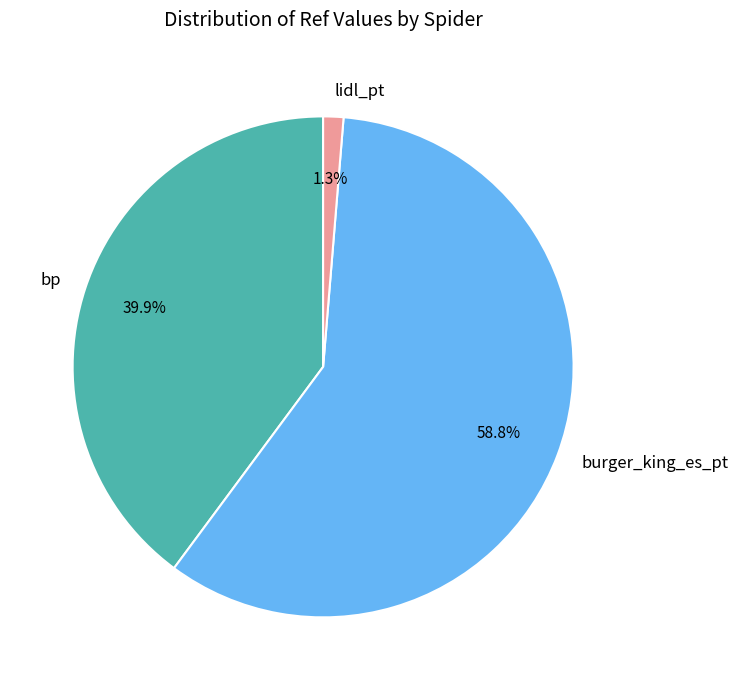

Which slice is the largest?

burger_king_es_pt